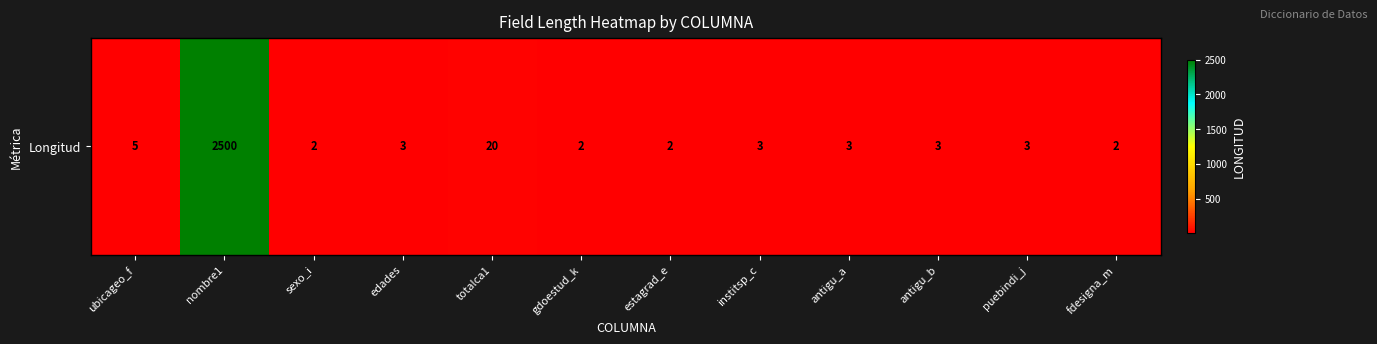

At which label is the value closest to 1251?

totalca1